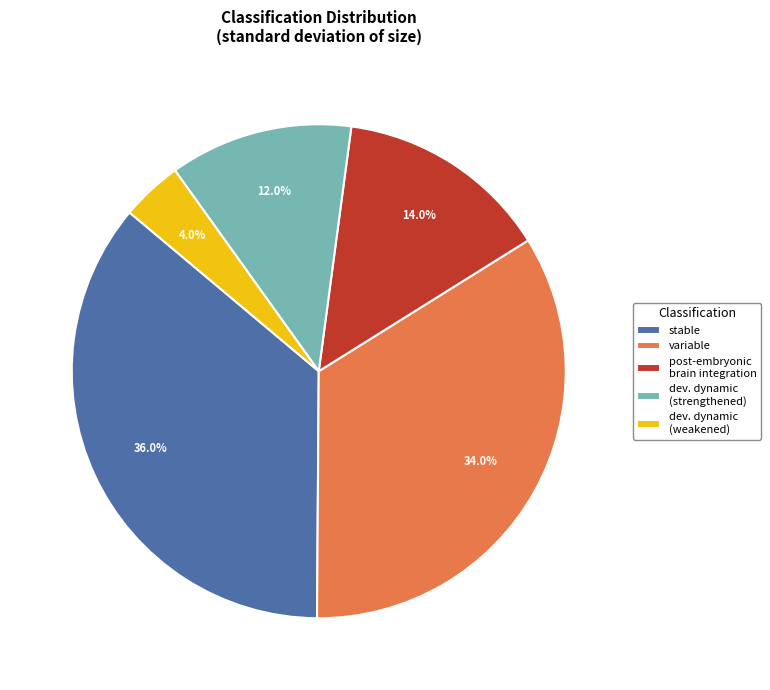

To the nearest percent, what is the combined percentage of variable and stable?

70%